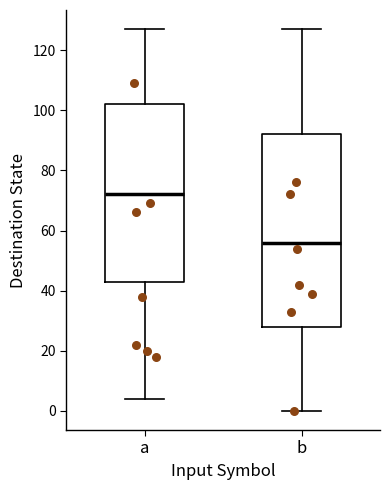

Where does the upper whisker of the box for a end on the y-axis? The values are not printed on the chart, so give them approximately, as read against the axis.

128